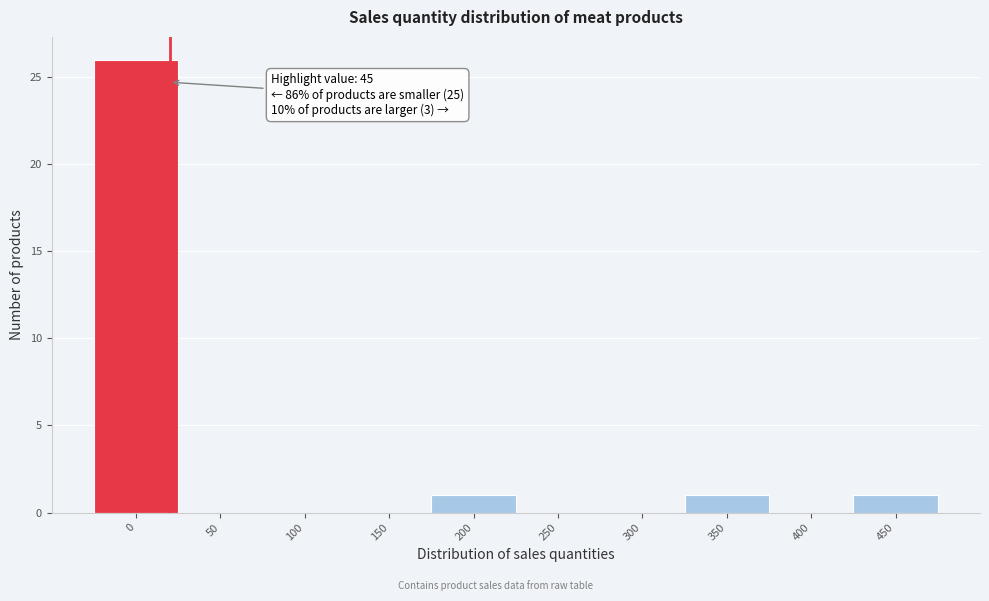

Reading right to left, list all the values displayed in this chart.

450=1	400=0	350=1	300=0	250=0	200=1	150=0	100=0	50=0	0=26